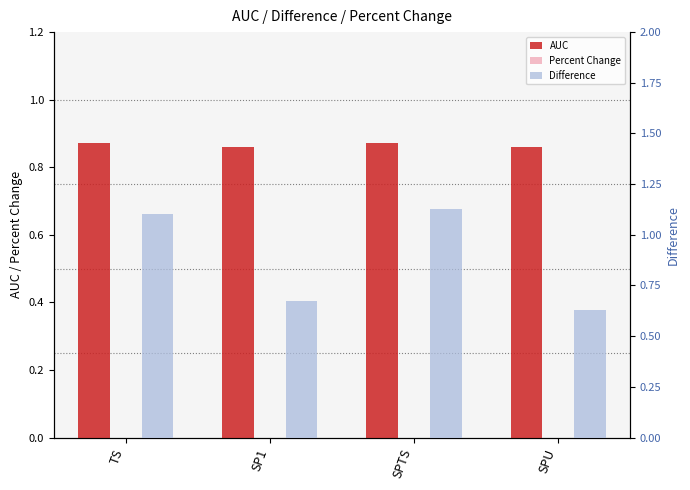

What are all the series names shown in the legend?

AUC, Percent Change, Difference